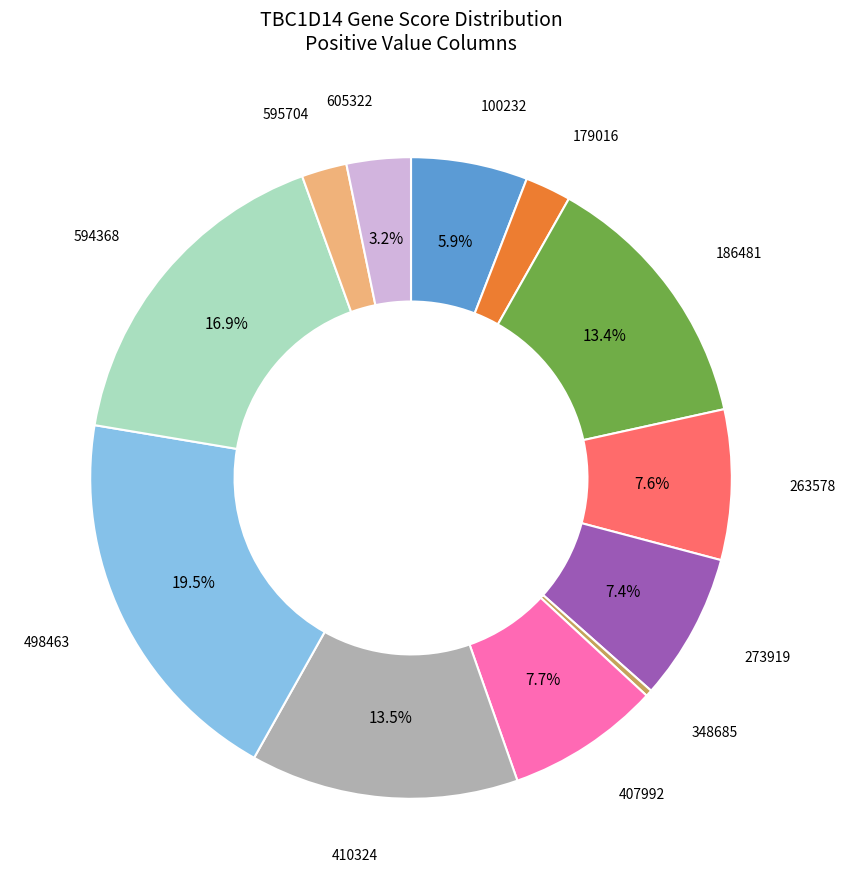

Between 595704 and 263578, which is larger?

263578